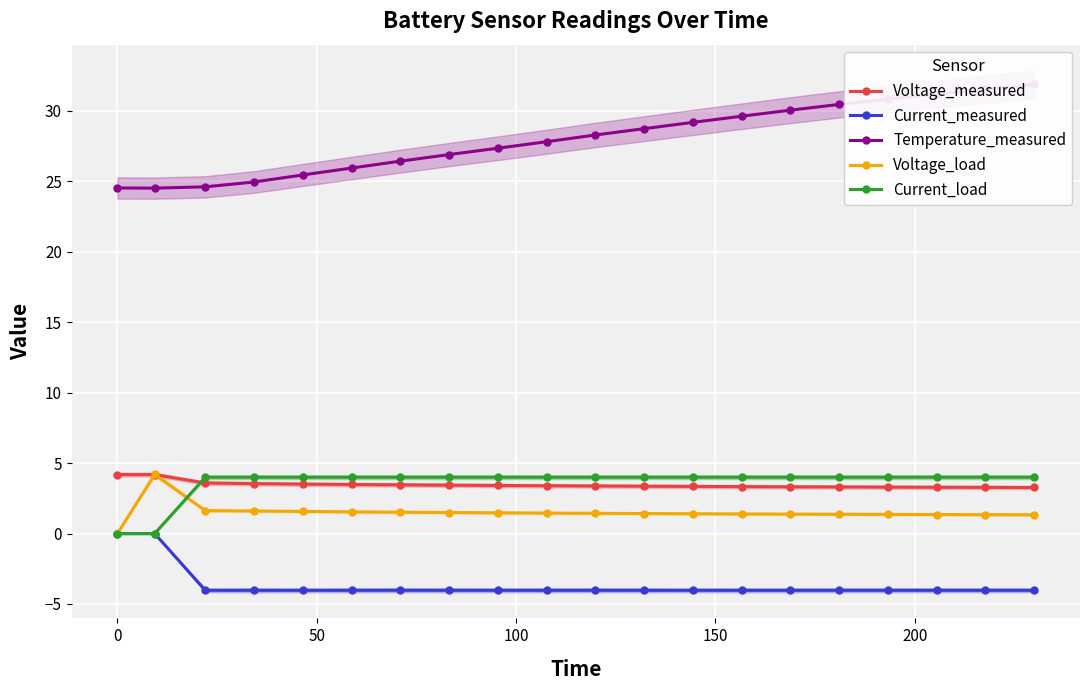

What is the maximum value for Voltage_load?

4.2